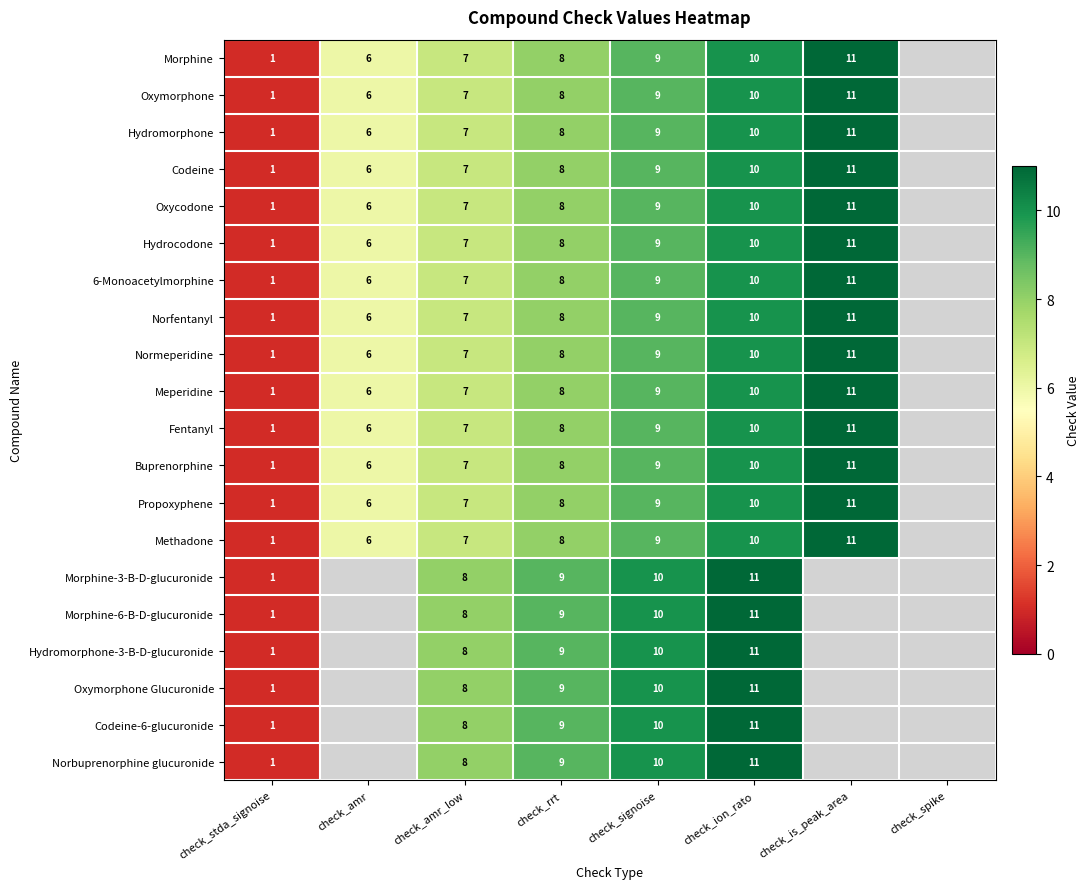

True or false: Oxymorphone has a value of 9 at check_signoise.

True